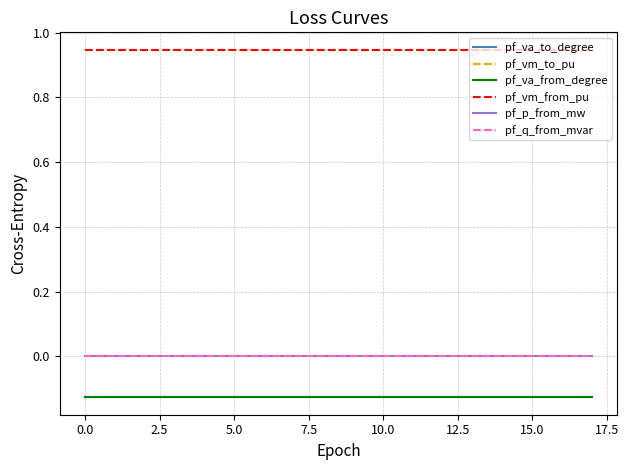

Does the chart have visible grid lines?

Yes